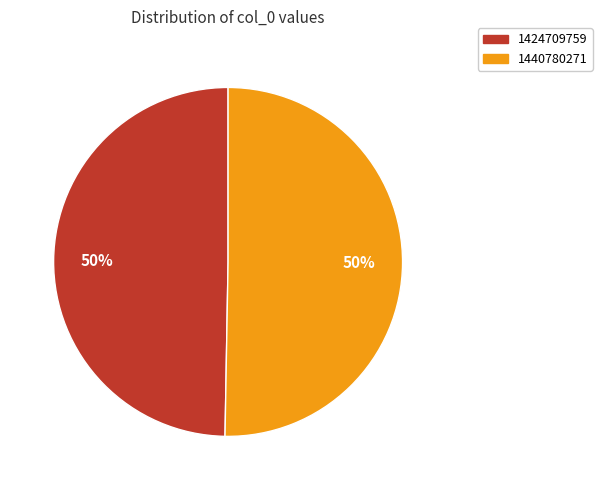

To the nearest percent, what is the average slice percentage?

50%